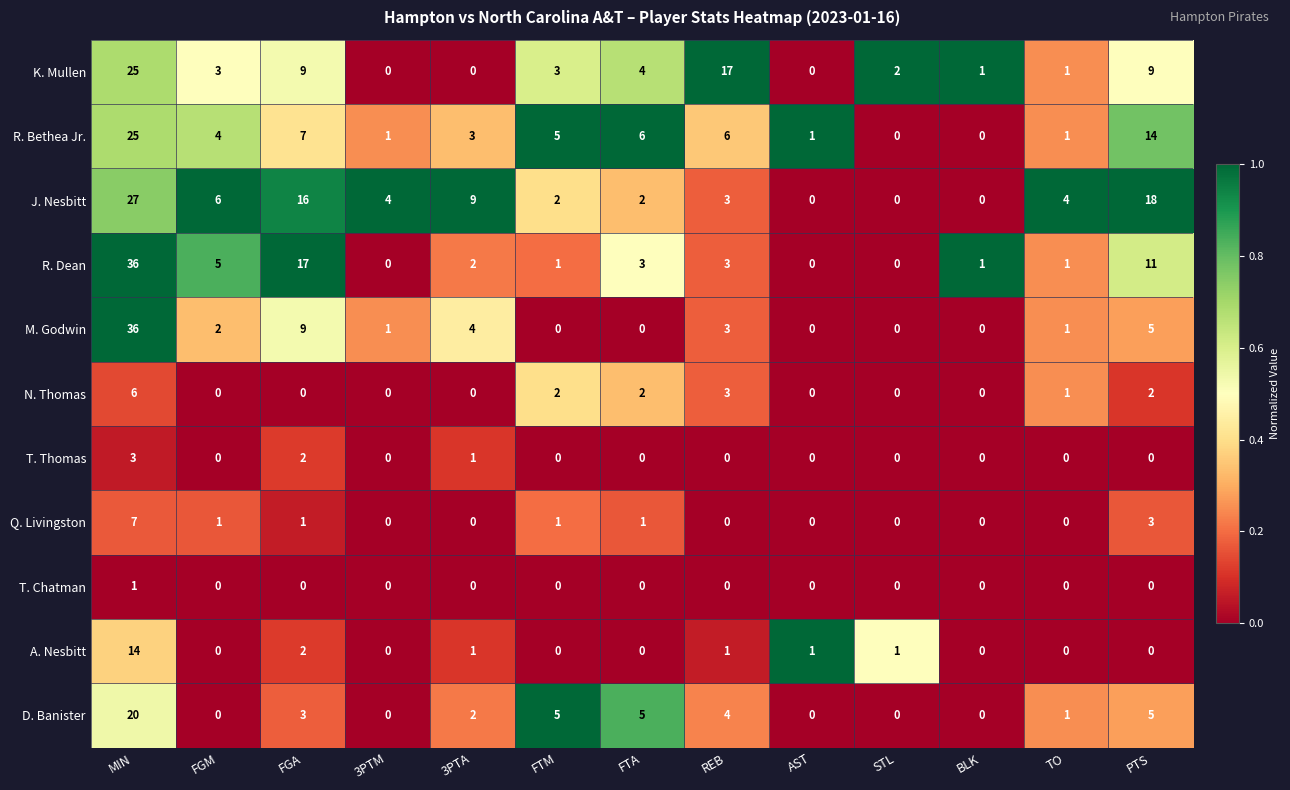

What is the difference between the second highest and minimum values in the J. Nesbitt series?

18